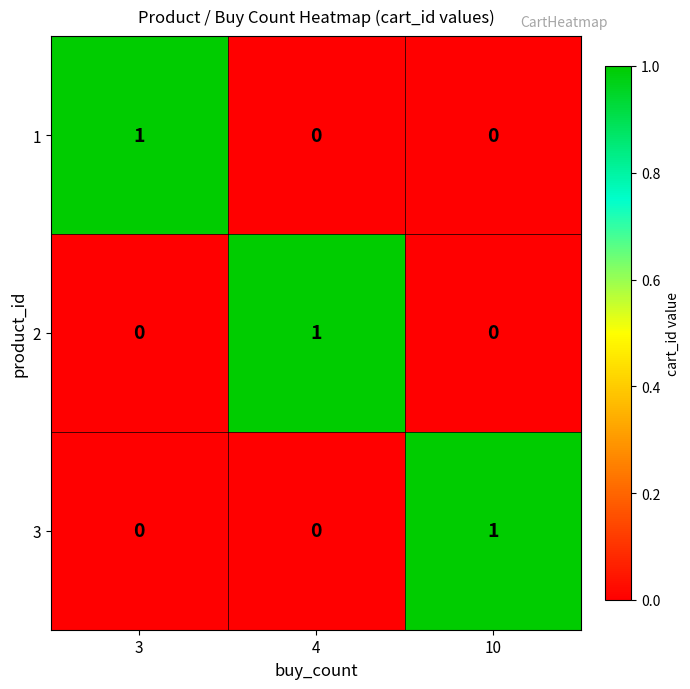

At how many categories does at least one series exceed 0?

3